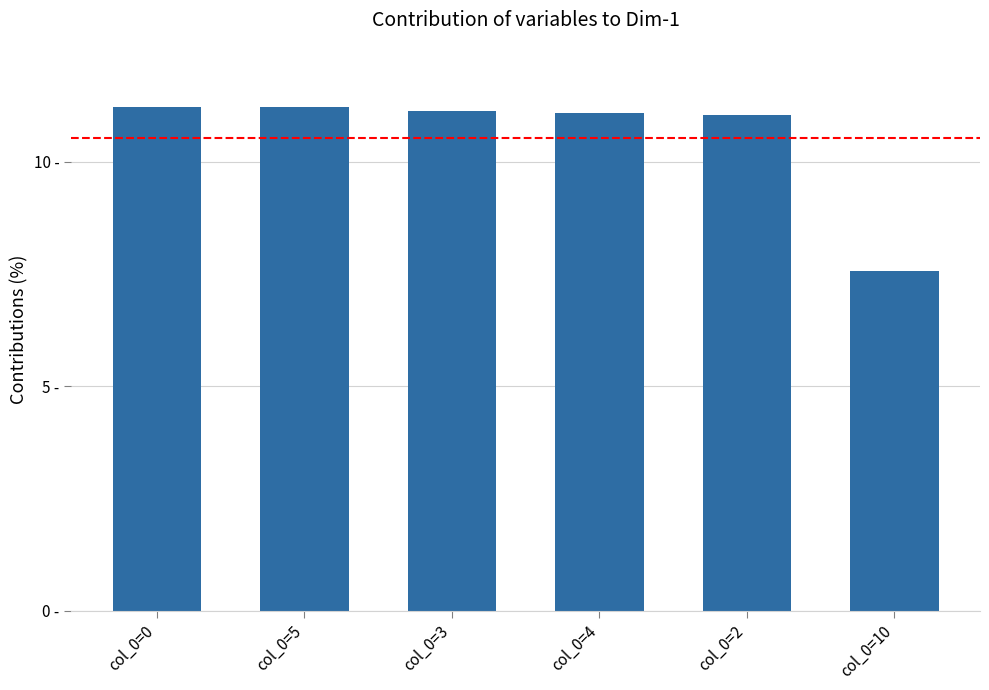

Reading left to right, list all the values displayed in this chart.

col_0=0=11.2	col_0=5=11.2	col_0=3=11.1	col_0=4=11.1	col_0=2=11.0	col_0=10=7.6